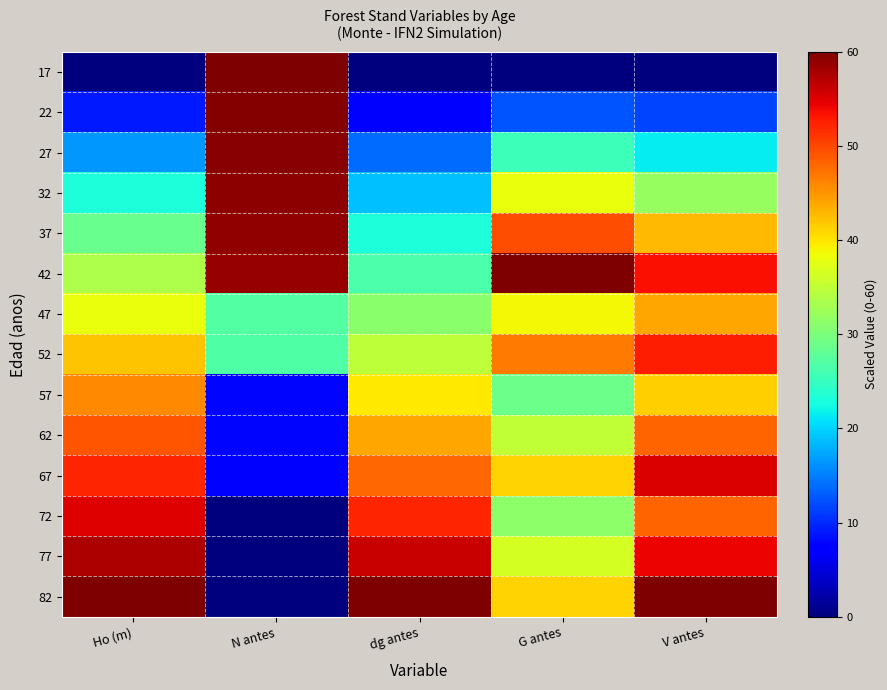

Which series changed the most between dg antes and G antes?

42